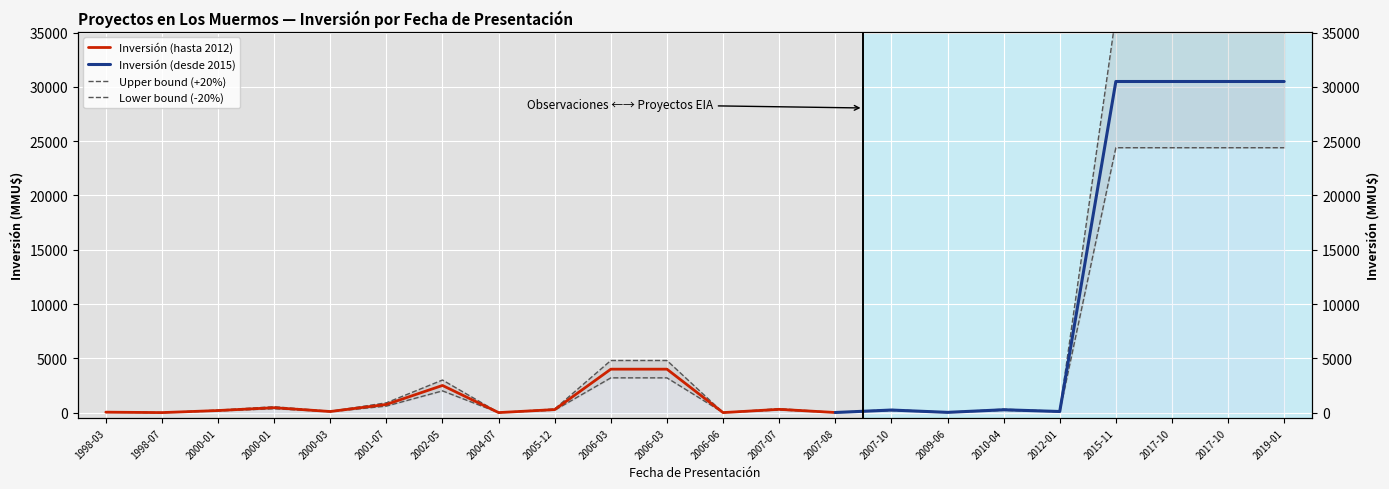

How many data points are less than 333?

11